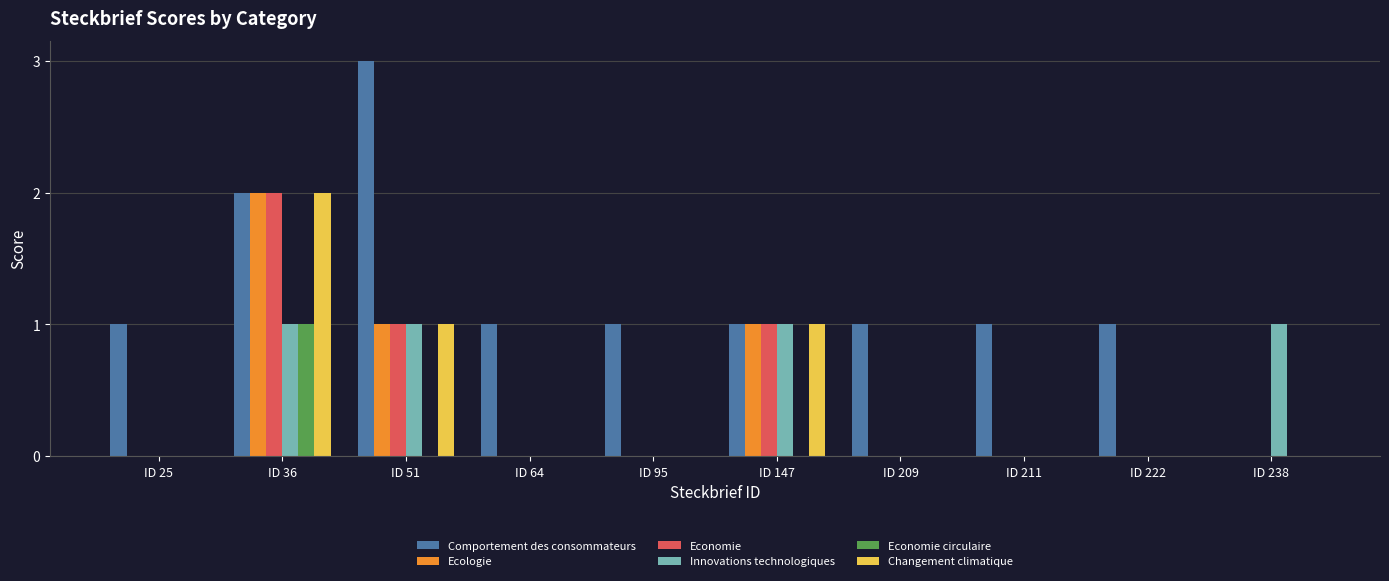

What value does the Comportement des consommateurs series have at ID 209?

1